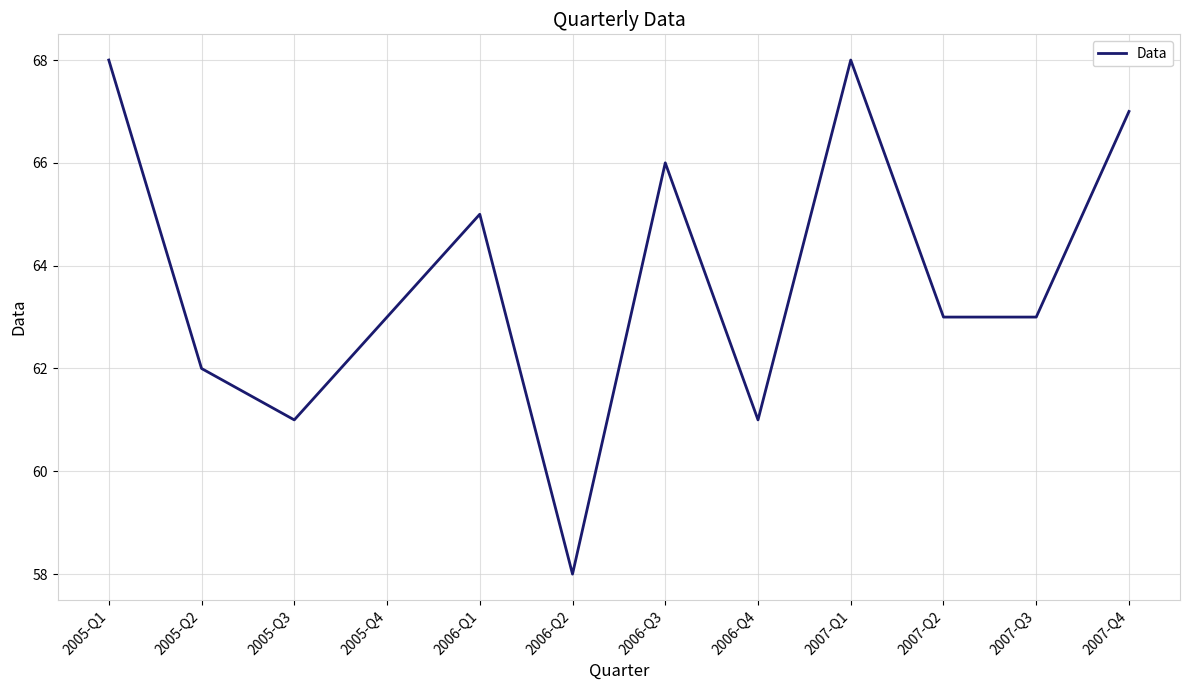

Reading left to right, transcribe all the data shown in this chart.

2005-Q1=68	2005-Q2=62	2005-Q3=61	2005-Q4=63	2006-Q1=65	2006-Q2=58	2006-Q3=66	2006-Q4=61	2007-Q1=68	2007-Q2=63	2007-Q3=63	2007-Q4=67